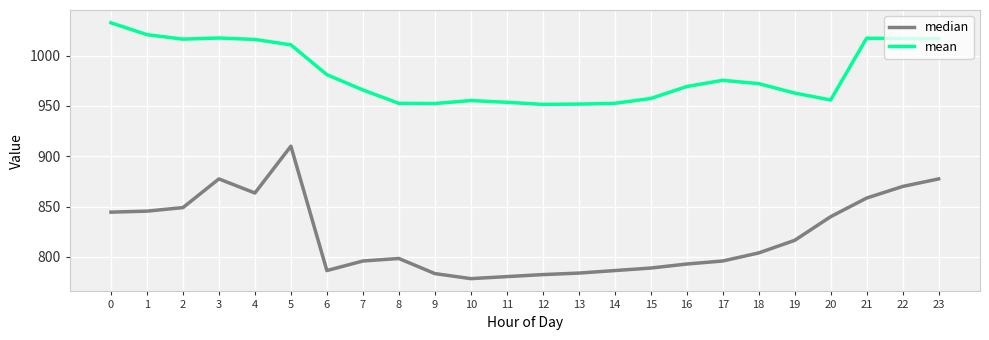

At how many categories does at least one series exceed 993?

9